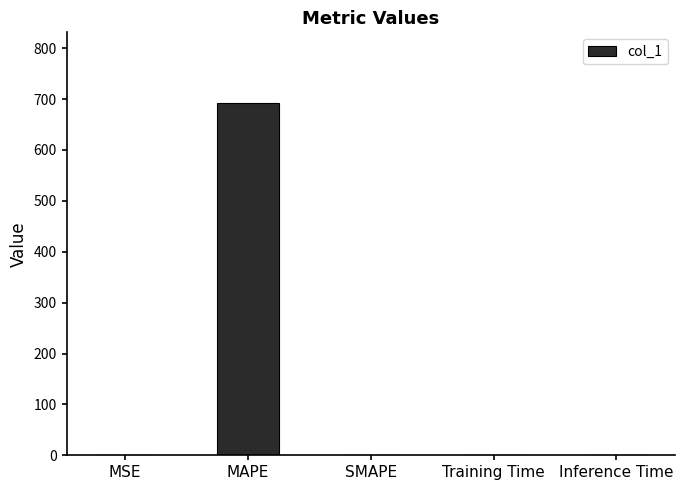

What is the change in value from MSE to MAPE?

+692.4